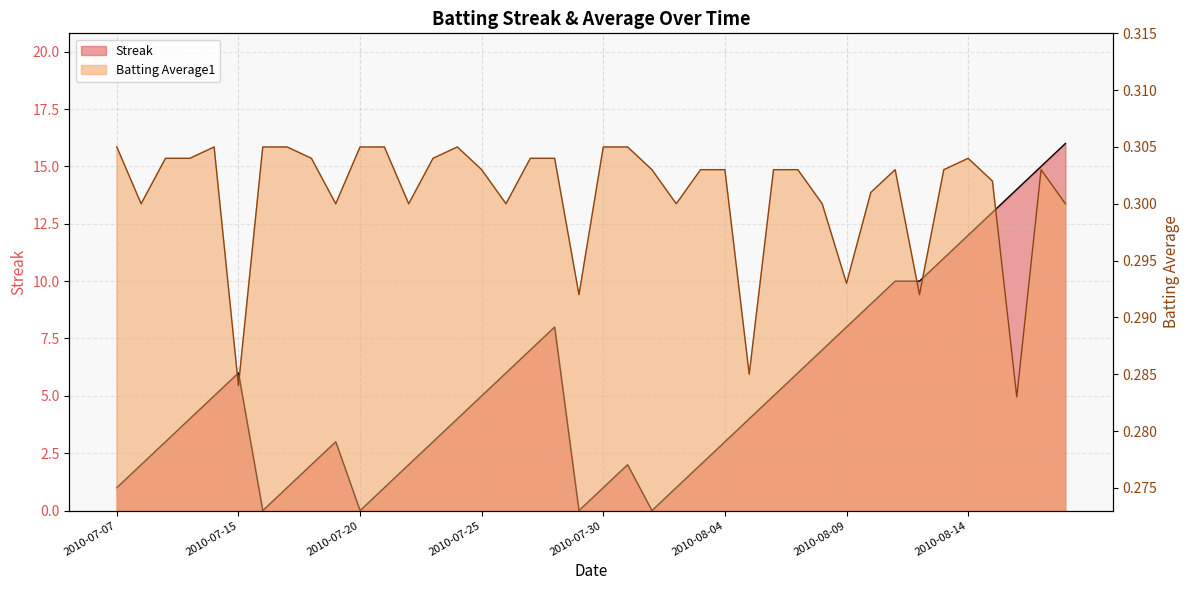

What is the label of the 22nd point from the right?

2010-07-28